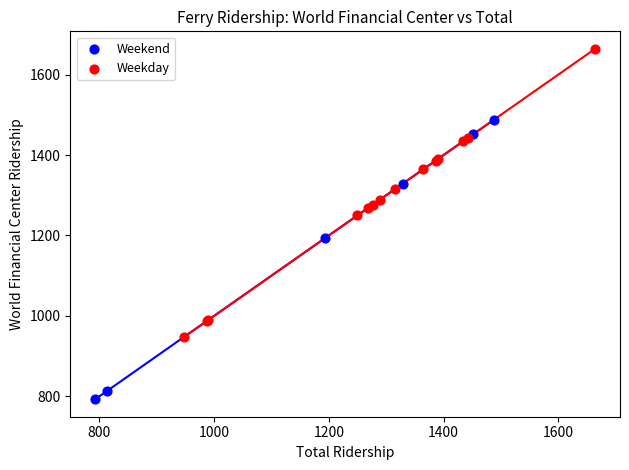

What are all the series names shown in the legend?

Weekend, Weekday